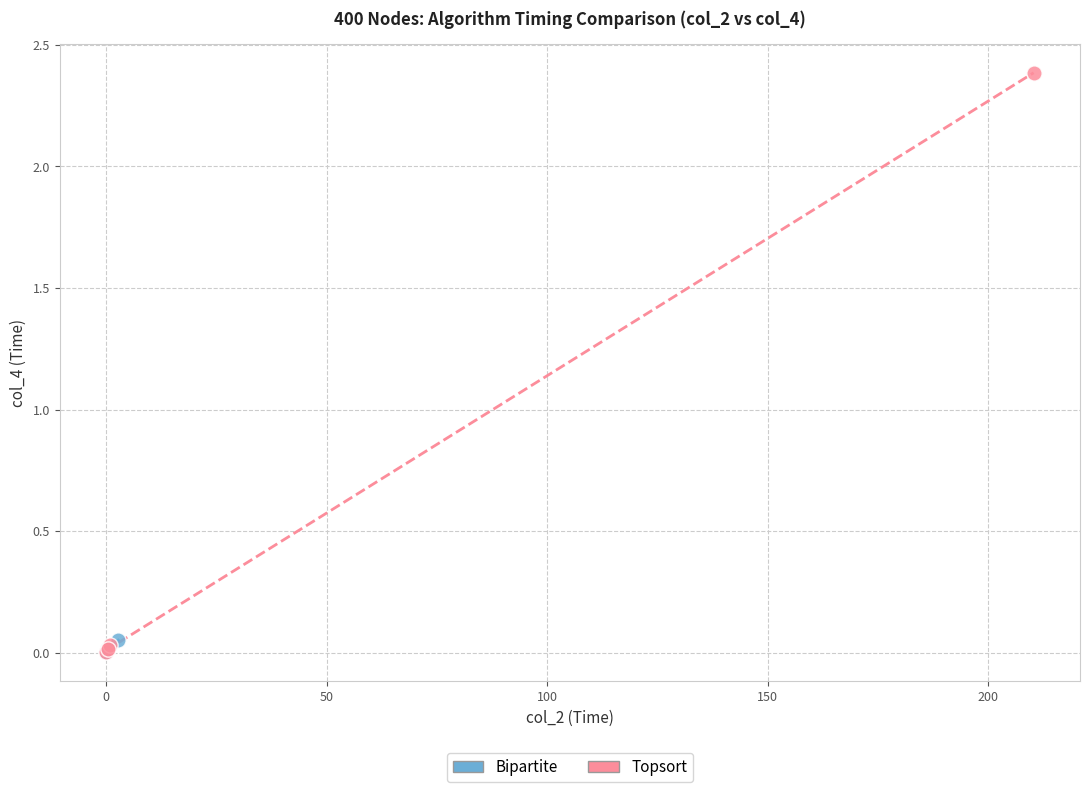

Which series contains the highest Y value?

Topsort